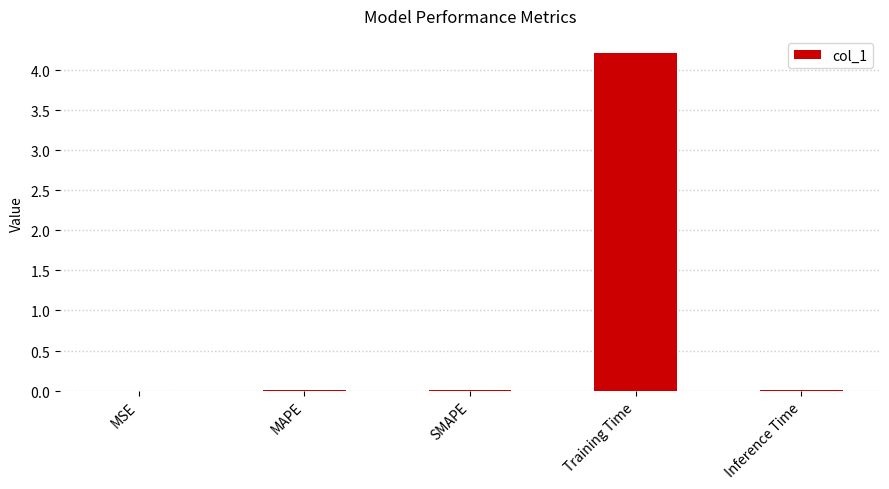

What is the difference between the maximum and second lowest values?

4.2